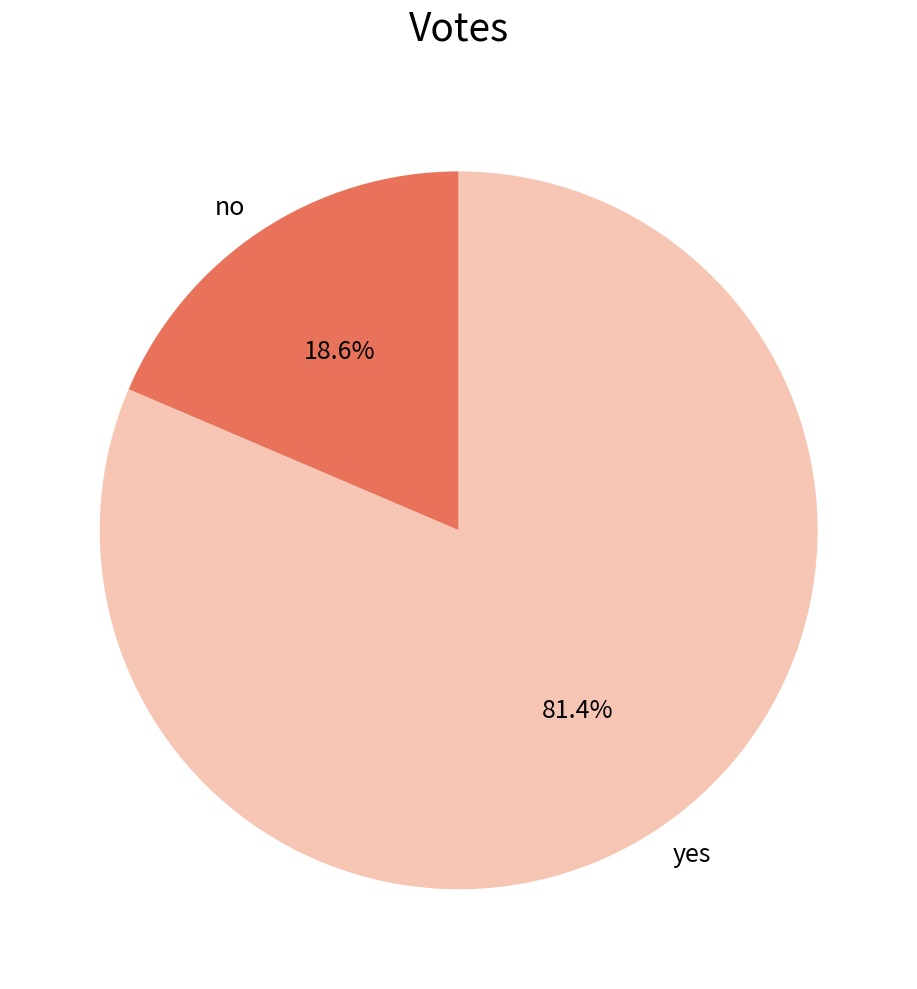

To the nearest percent, what percentage of the pie is no?

19%